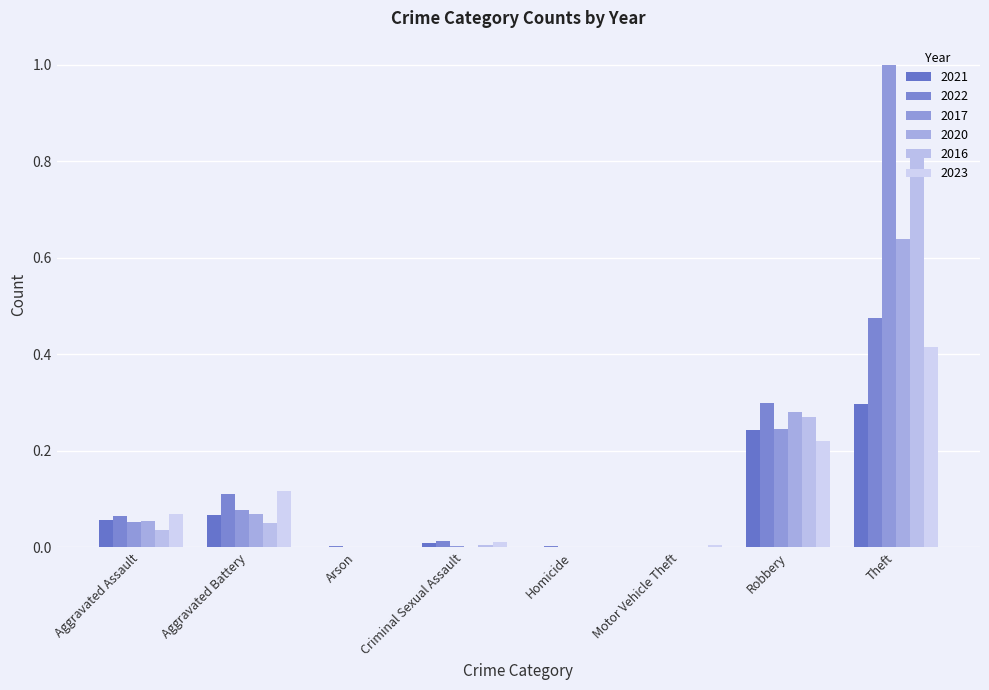

How many distinct data groups are displayed?

6